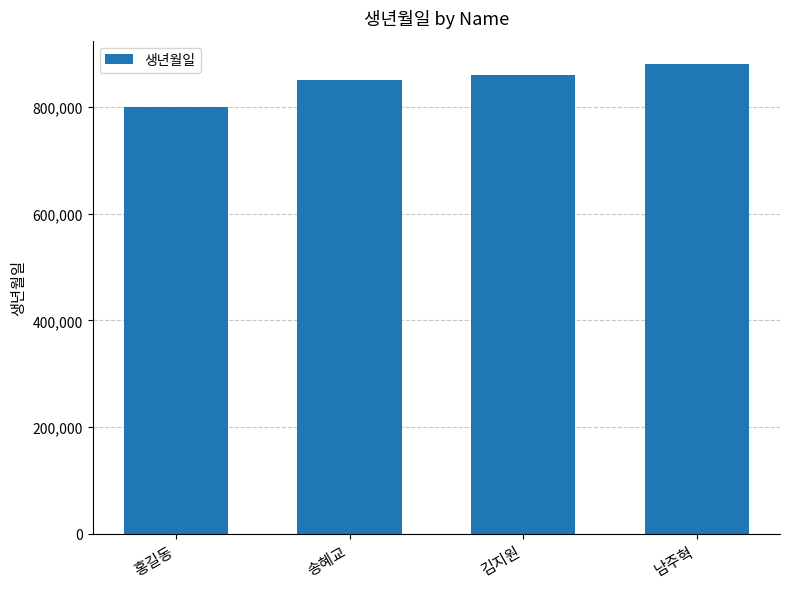

The value at 김지원 is 860912. True or false?

True